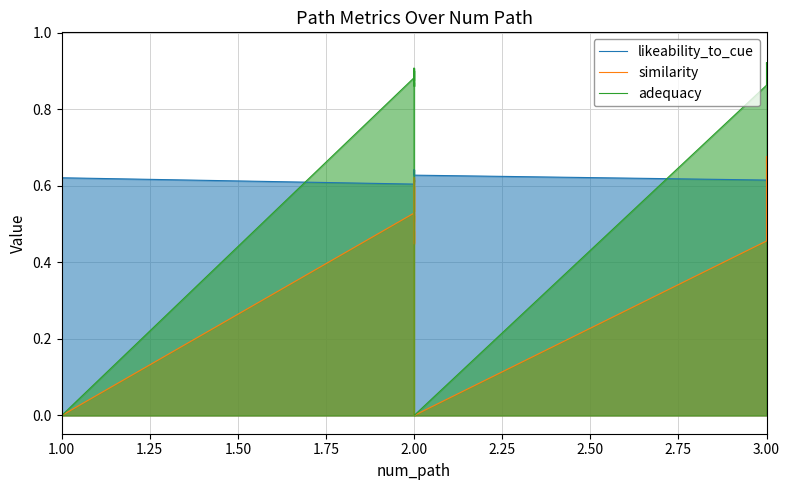

What position from the left is 3.00?

9